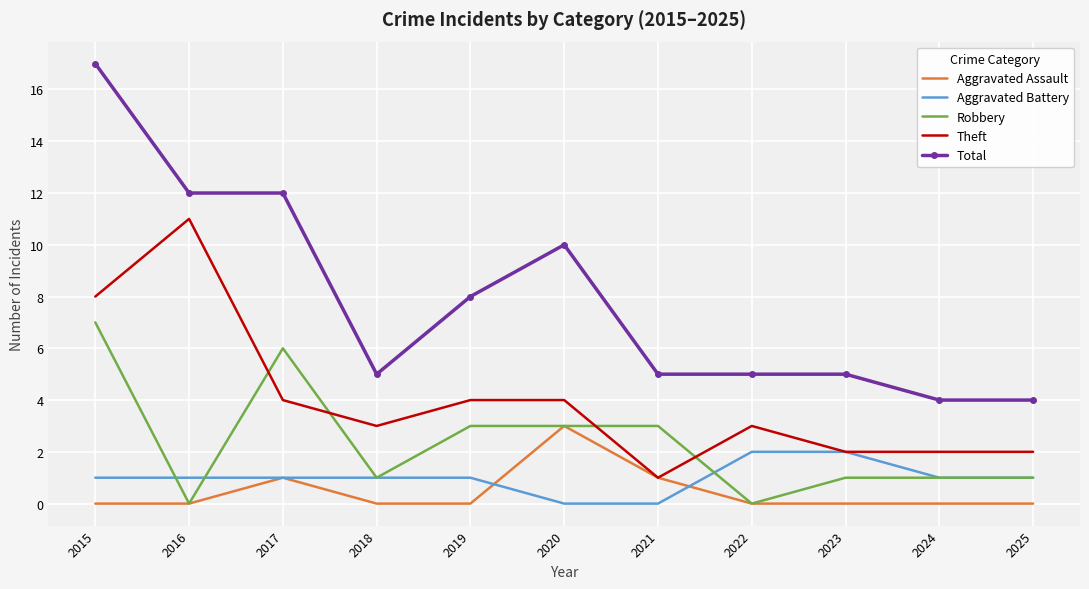

What is the difference between the Aggravated Battery values at 2022 and 2017?

1